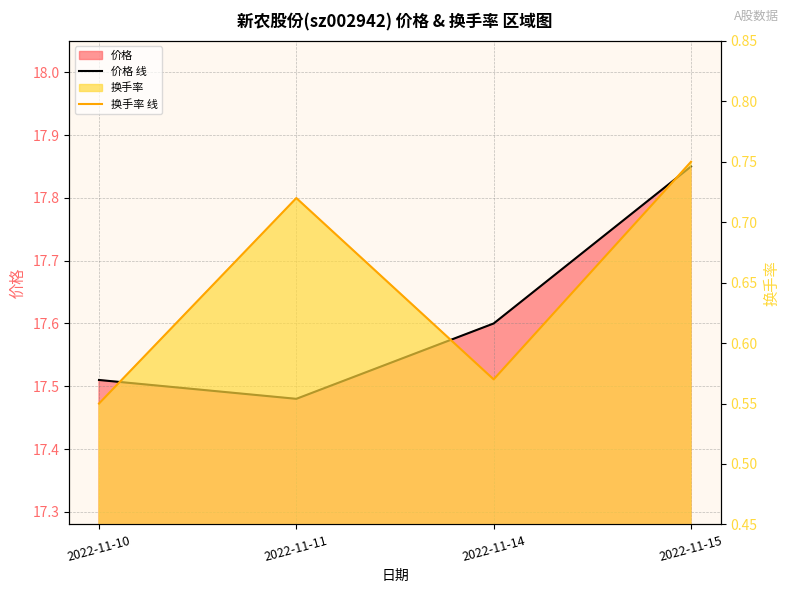

List the labels in order of 价格 线 value, largest first.

2022-11-15, 2022-11-14, 2022-11-10, 2022-11-11